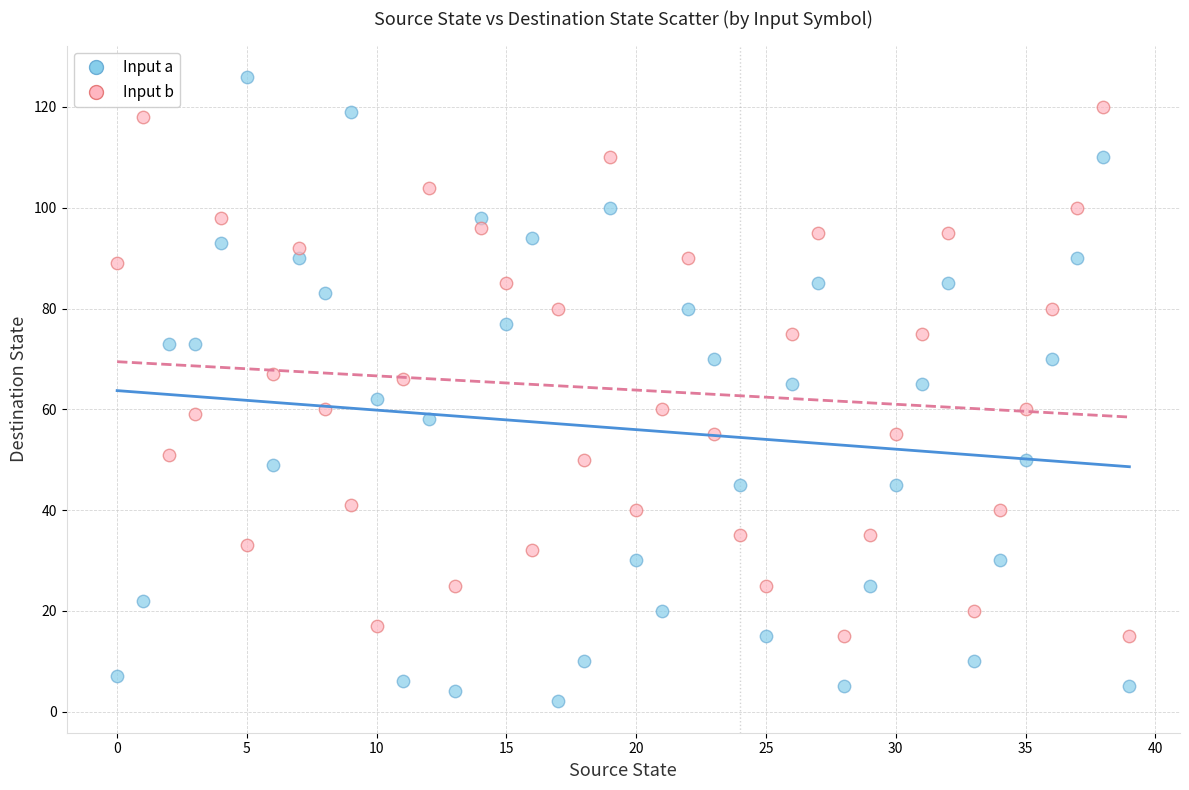

Which series contains the lowest Y value?

Input a